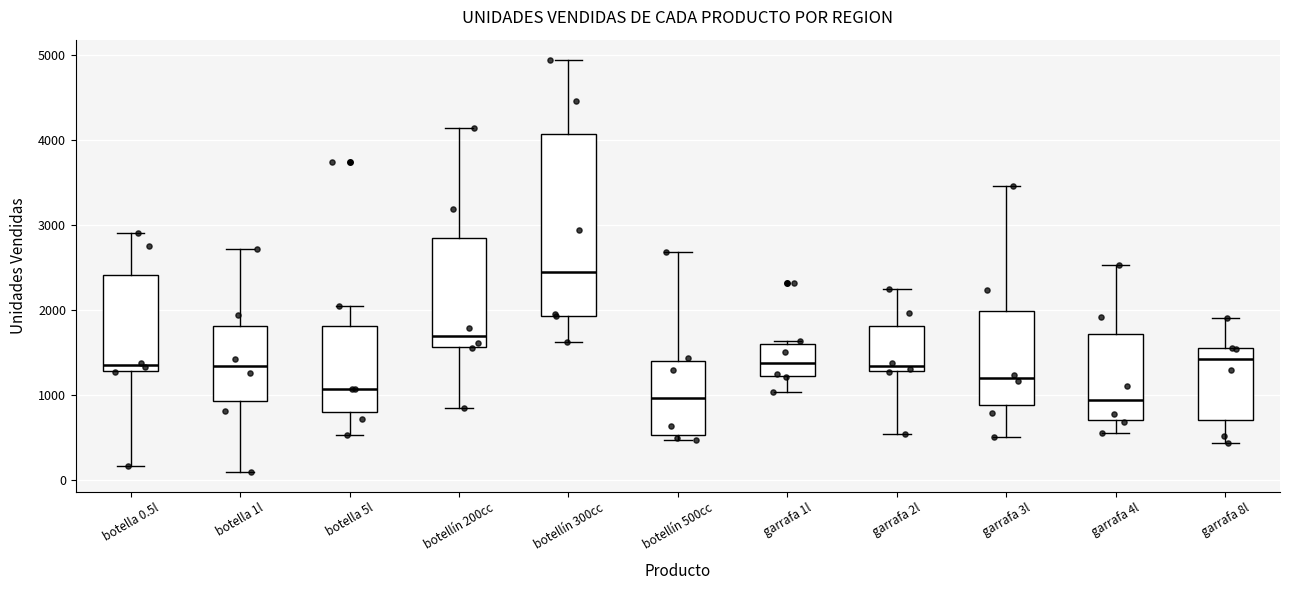

Where does the median line of the box for botella 1l sit on the y-axis? The values are not printed on the chart, so give them approximately, as read against the axis.

1300